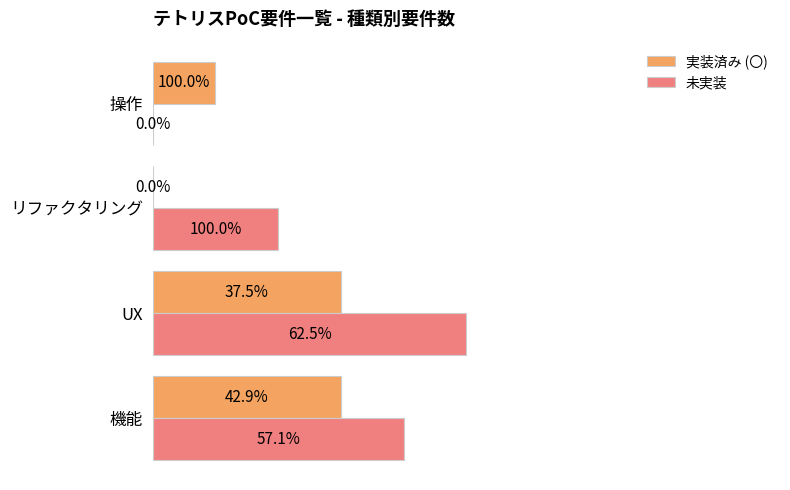

What are all the series names shown in the legend?

実装済み (〇), 未実装